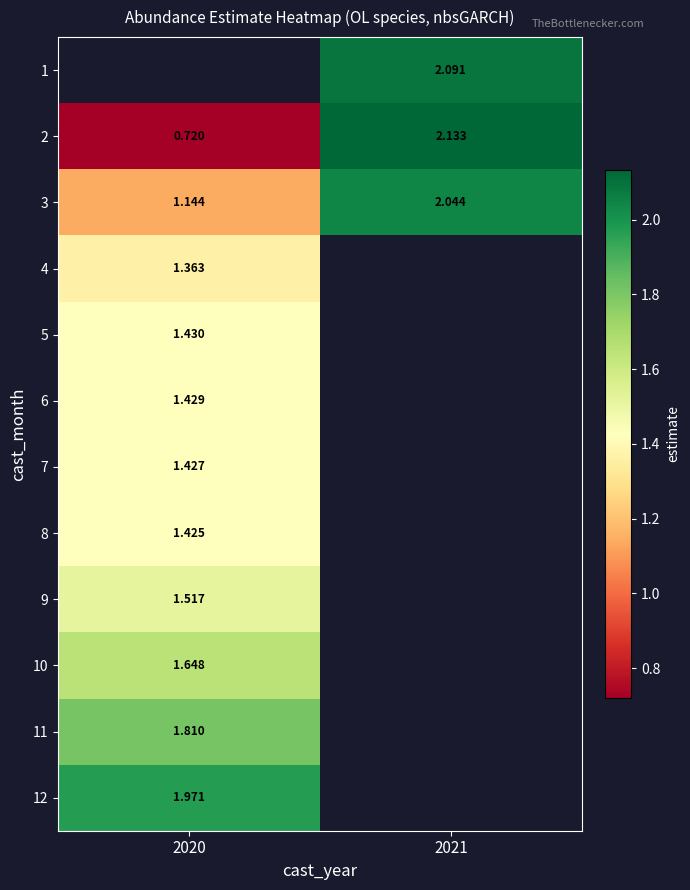

Is the value of 12 at 2020 greater than the value of 4 at 2020?

Yes